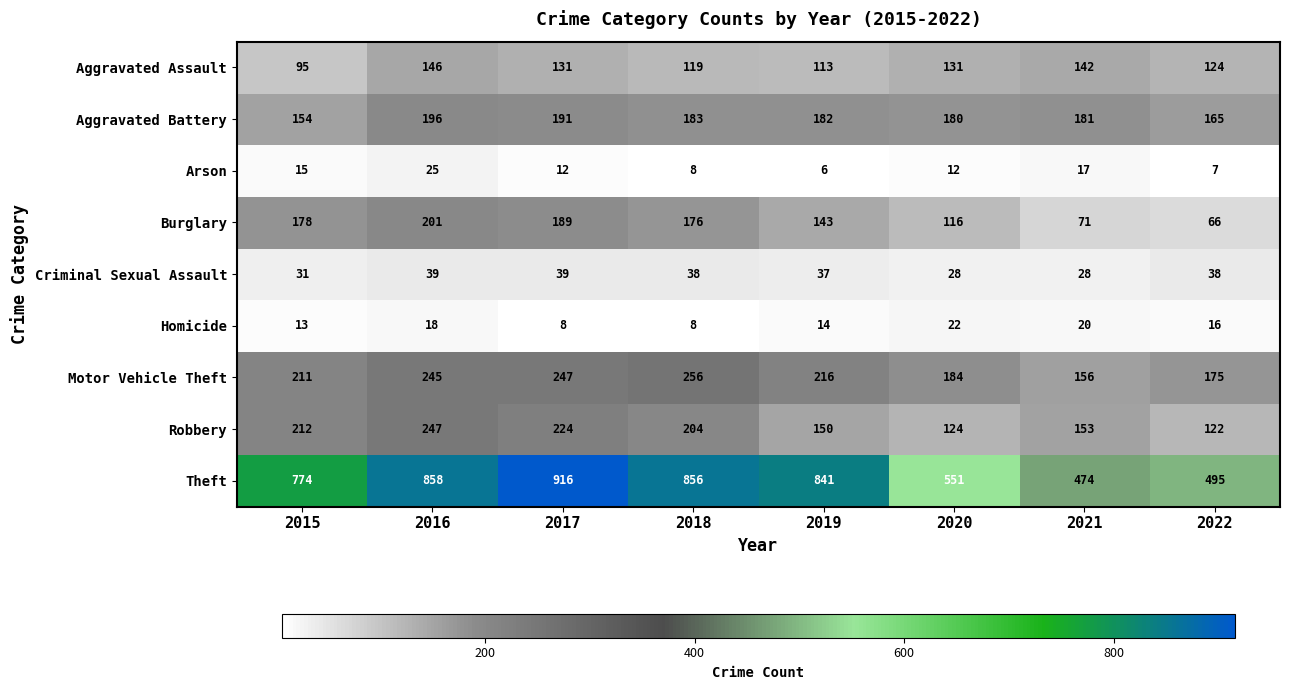

The Aggravated Battery series shows 182 at 2019. True or false?

True